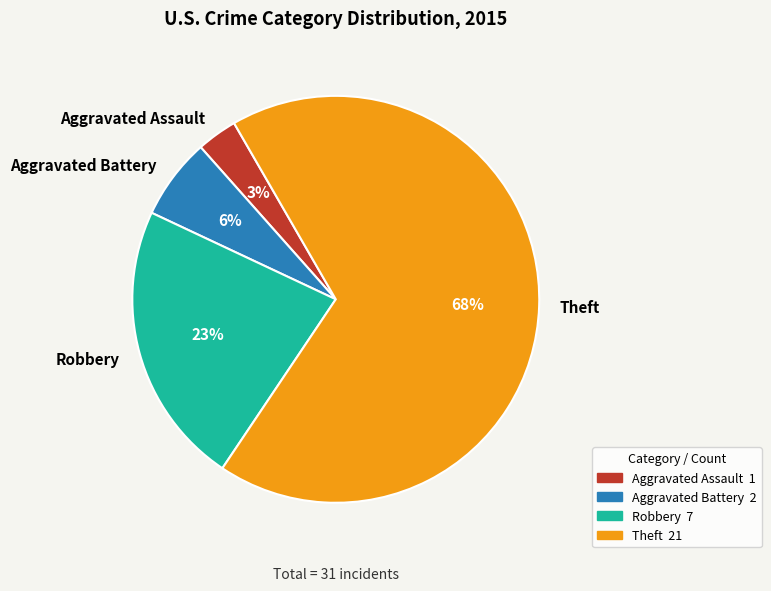

Which has a higher value, Aggravated Assault or Robbery?

Robbery